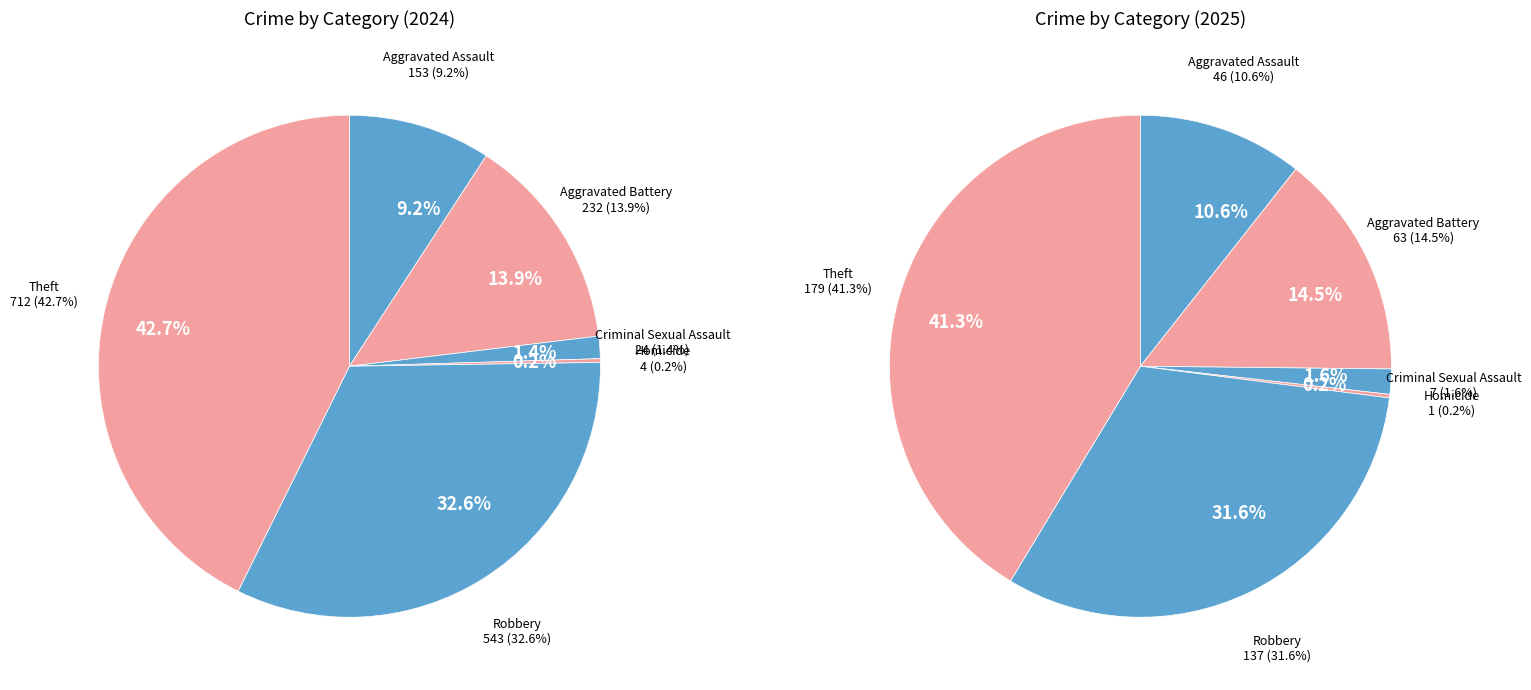

To the nearest percent, what percentage of the pie is Aggravated Assault?

11%